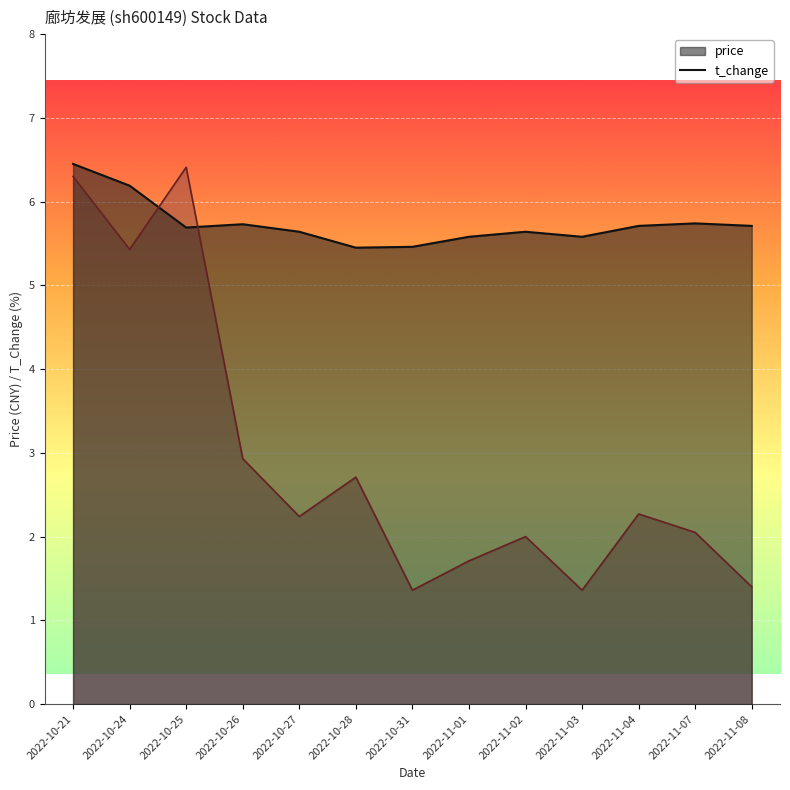

The value of t_change at 2022-10-25 is 6.4. True or false?

True